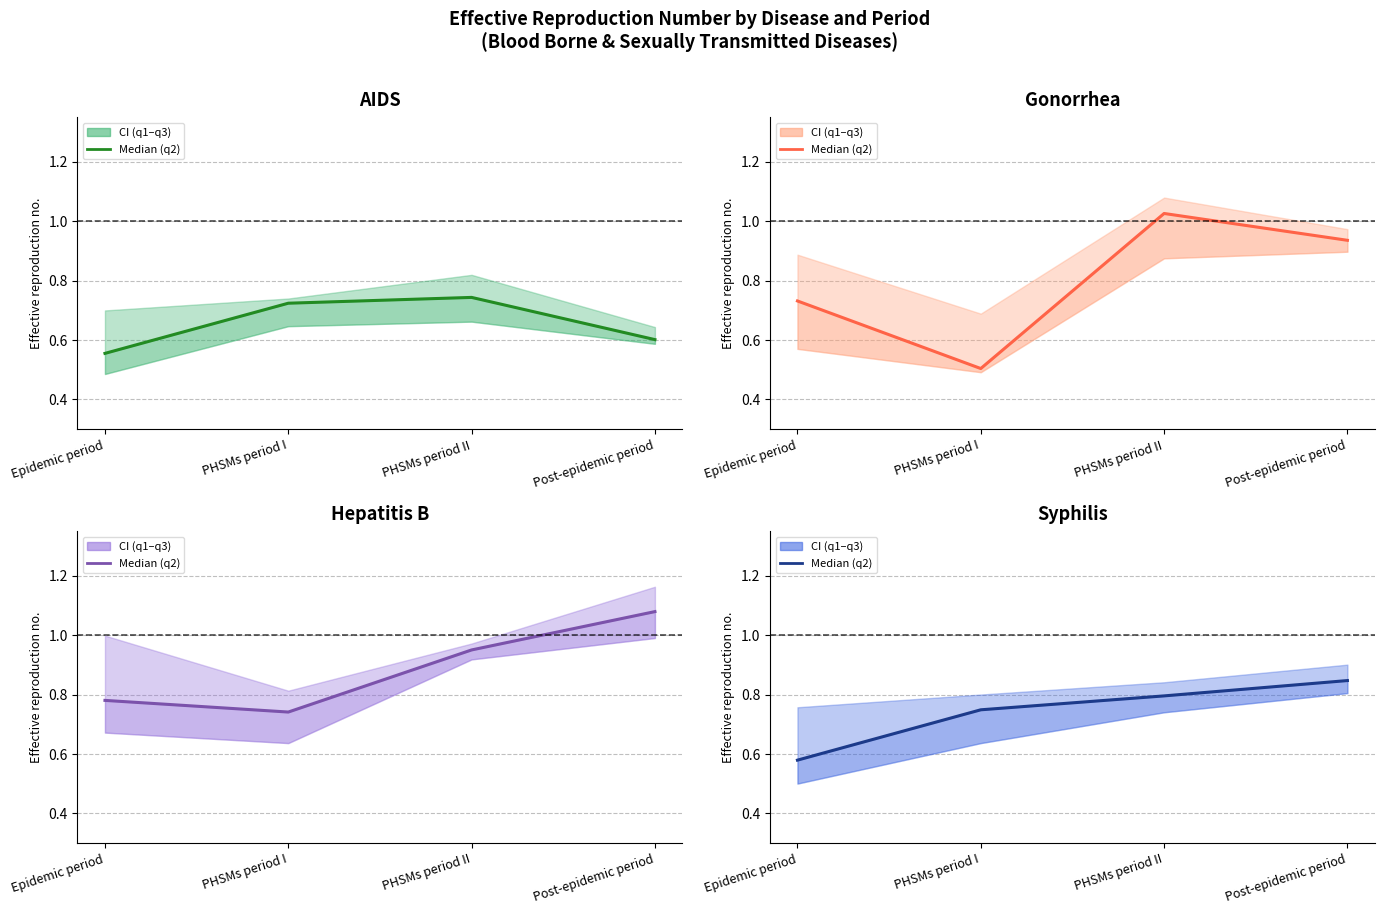

Between Epidemic period and PHSMs period I, which is larger?

PHSMs period I